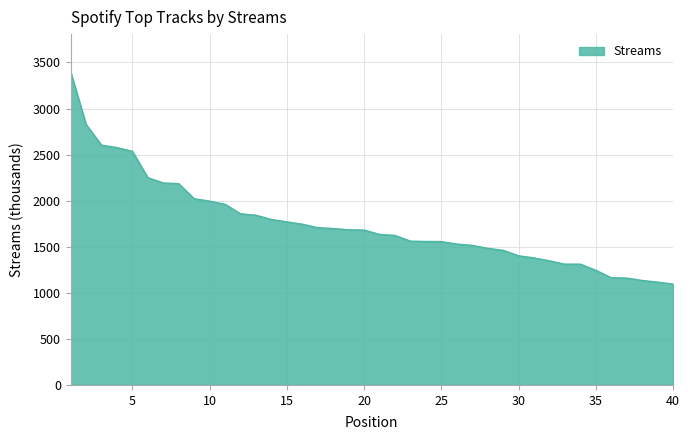

Does the chart have visible grid lines?

Yes